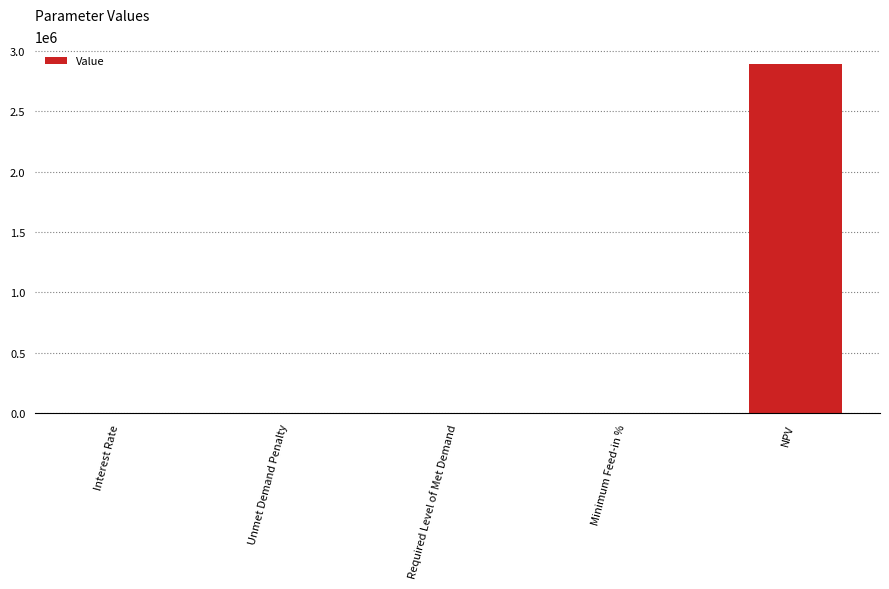

How many distinct data groups are displayed?

1